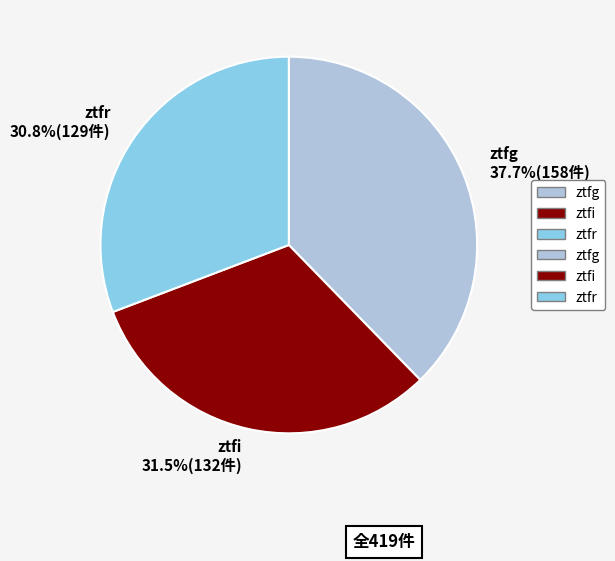

What percentage do ztfg and ztfi together represent?

69.2%